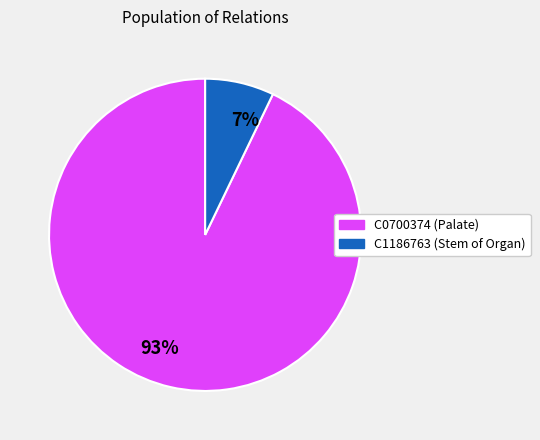

Which category has the biggest portion of the pie?

93%